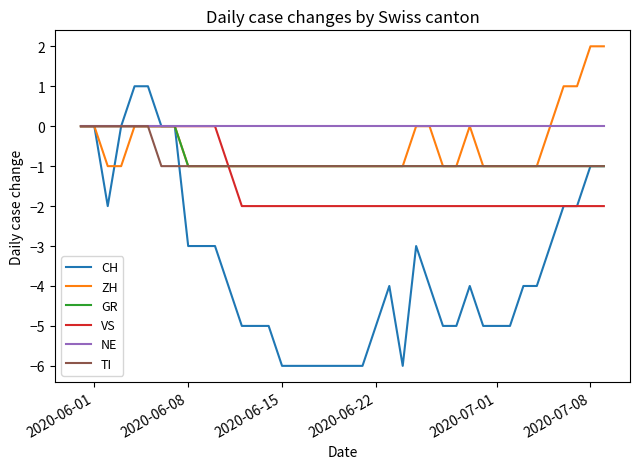

What is the minimum value shown in the chart?

-6